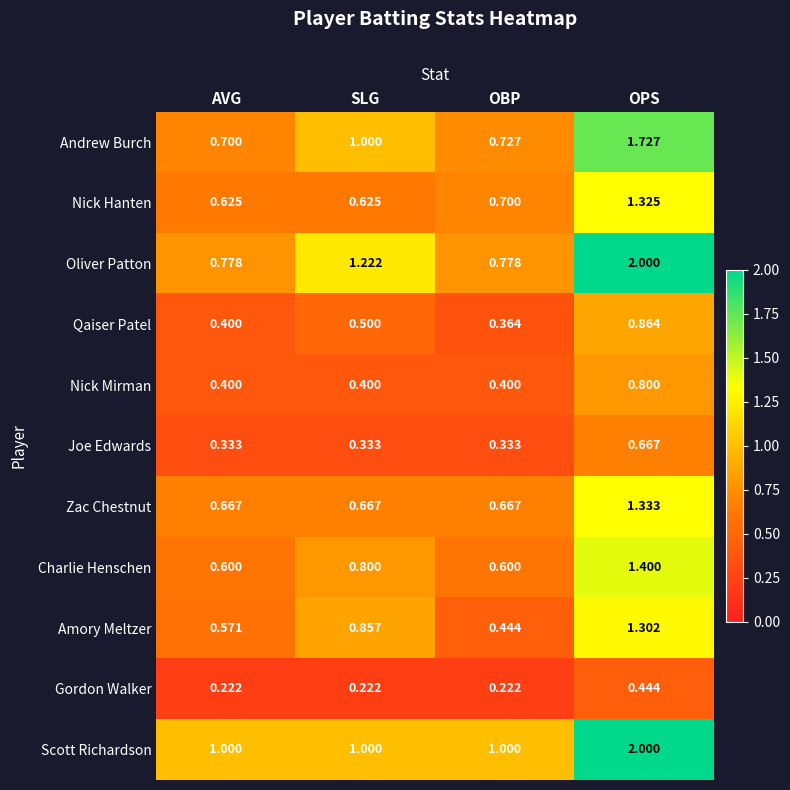

Between AVG and OPS, which series saw the biggest shift?

Oliver Patton